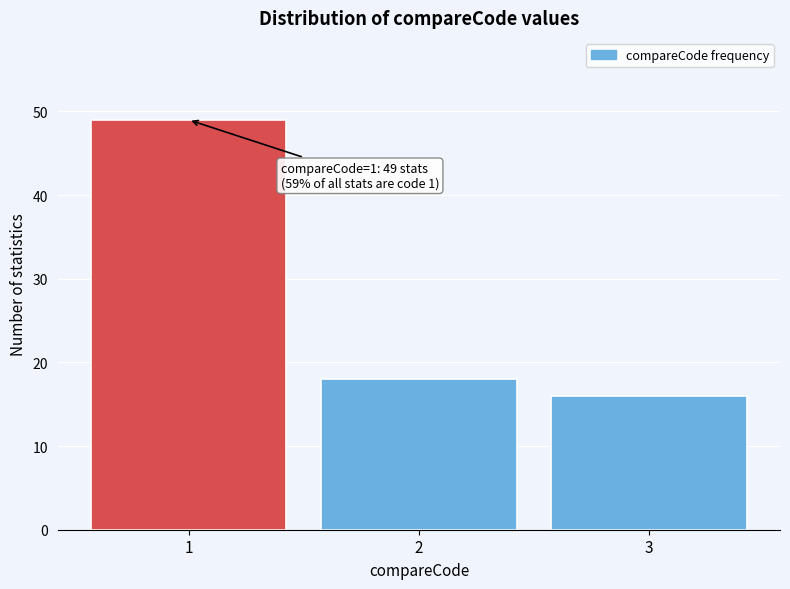

Reading left to right, transcribe all the data shown in this chart.

1=49	2=18	3=16